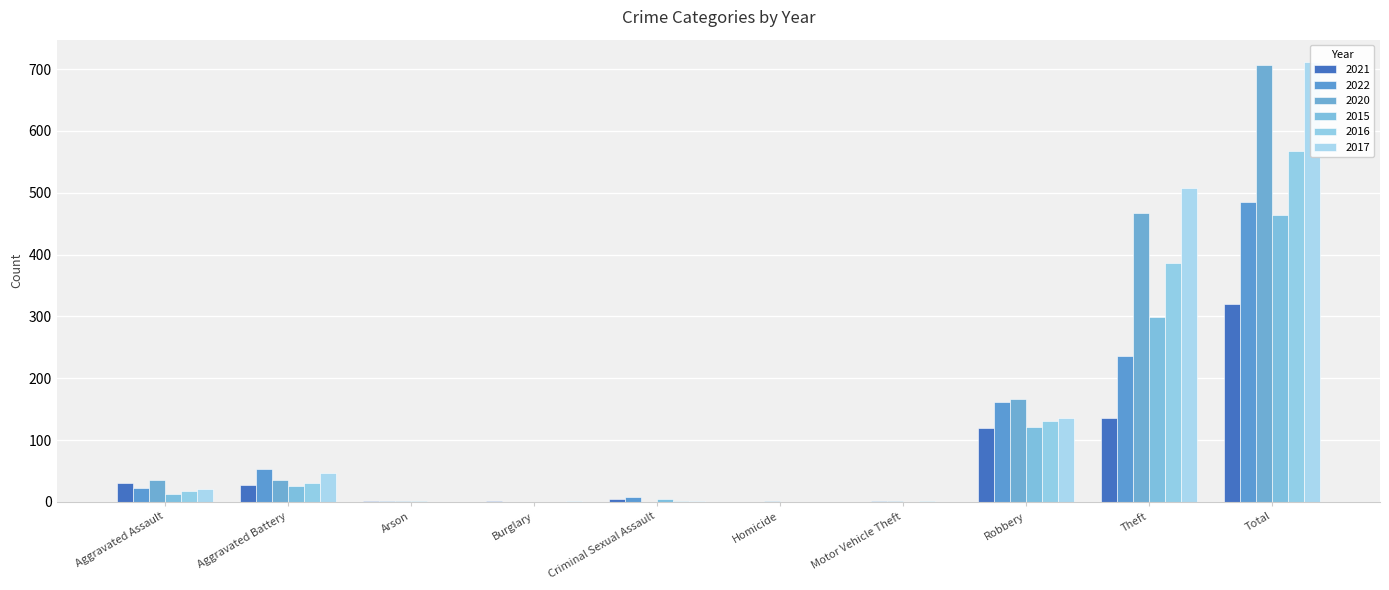

What is the difference between the maximum and minimum values in the 2017 series?

712